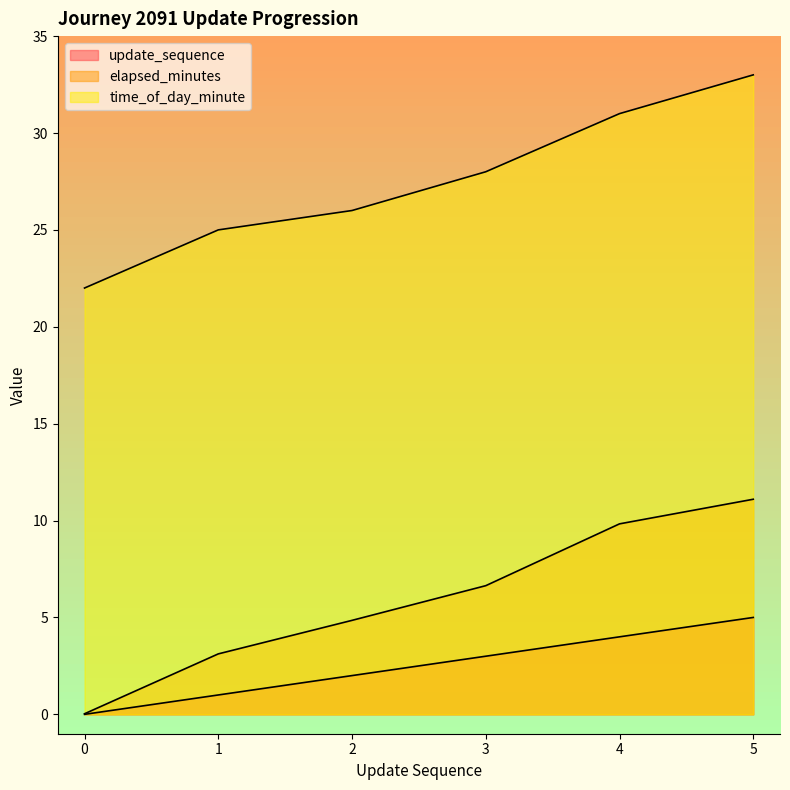

Where is time_of_day_minute nearest to the value 27?

2